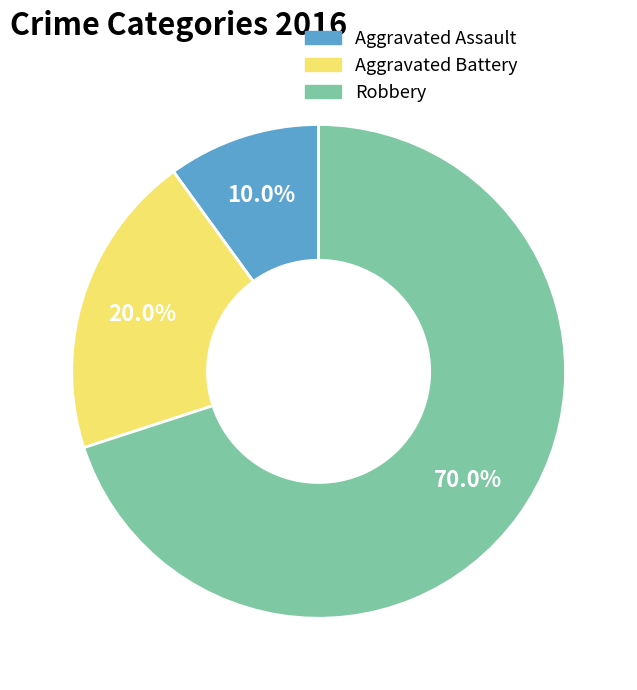

Count the number of slices in the pie.

3